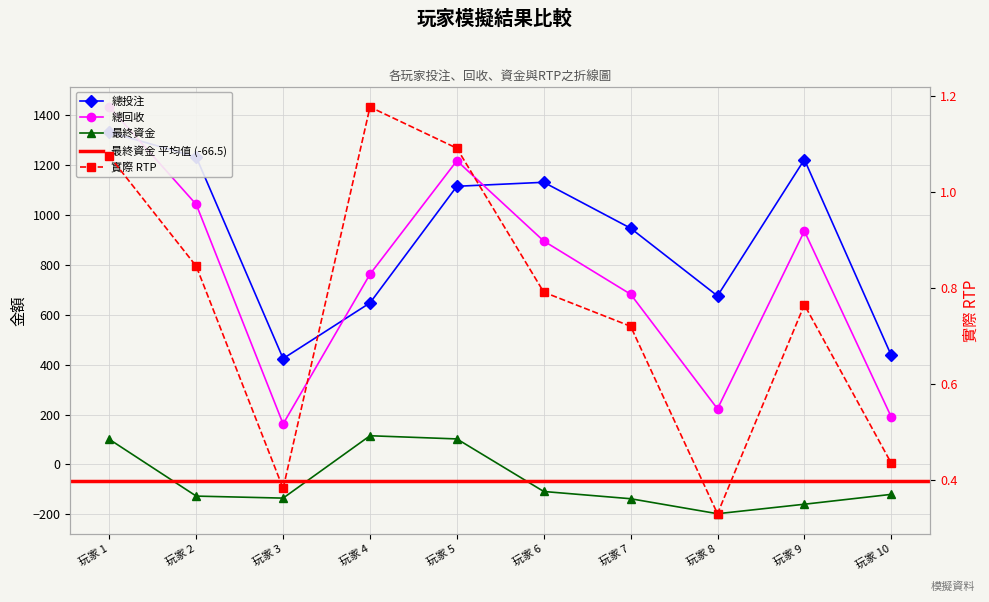

What is the lowest value of the 總投注 series?

424.0